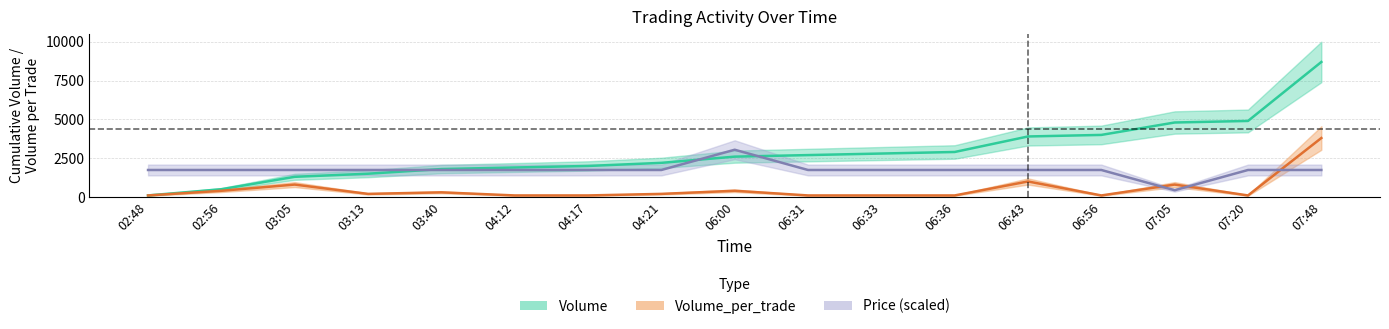

At 06:36, list the series in order from smallest to largest.

Volume_per_trade, Price, Volume